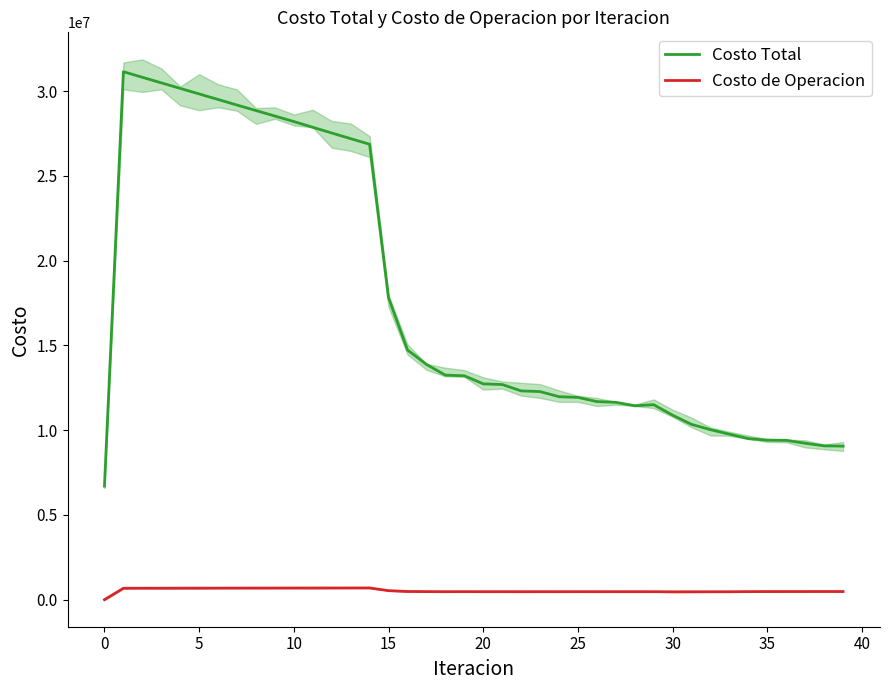

True or false: Costo Total and Costo de Operacion intersect in this chart.

False